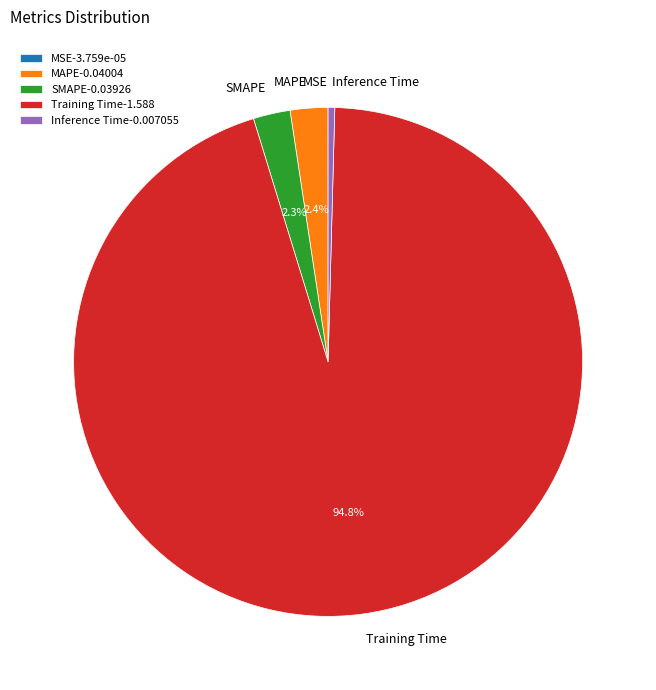

Which has a higher value, Inference Time or Training Time?

Training Time